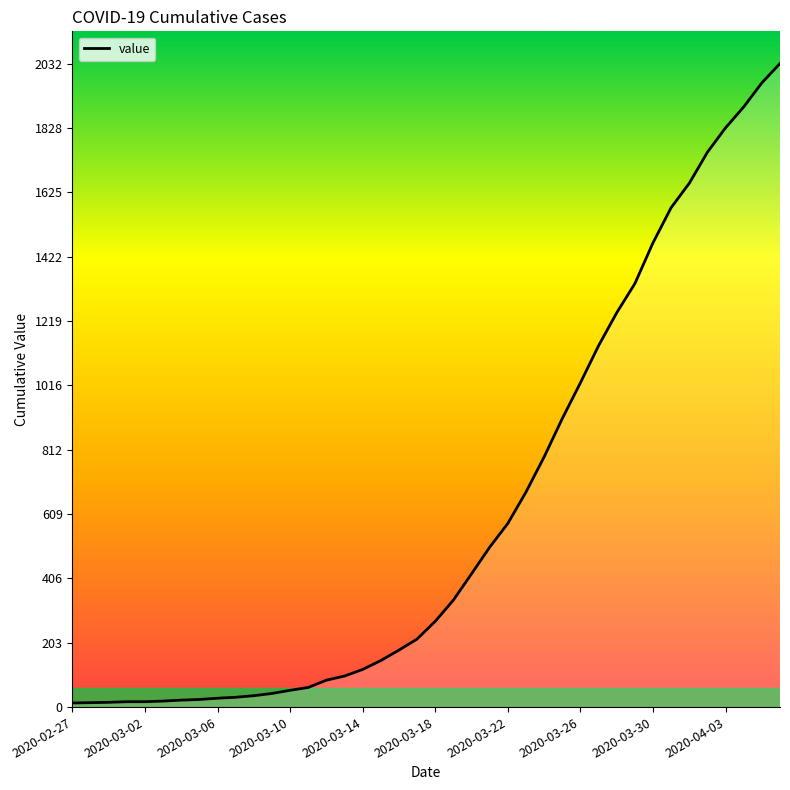

What is the difference between the maximum and minimum values?

2019